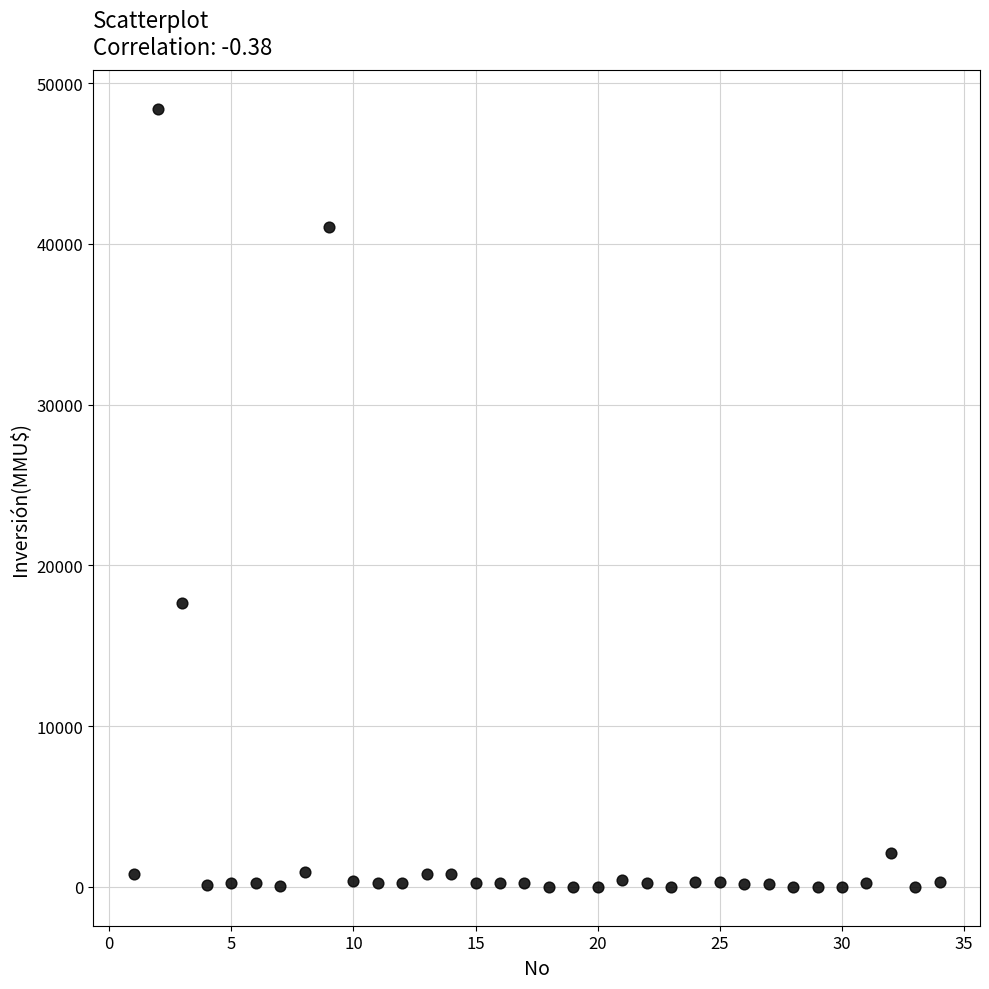

What is the range of Y values (max minus min)?

48384